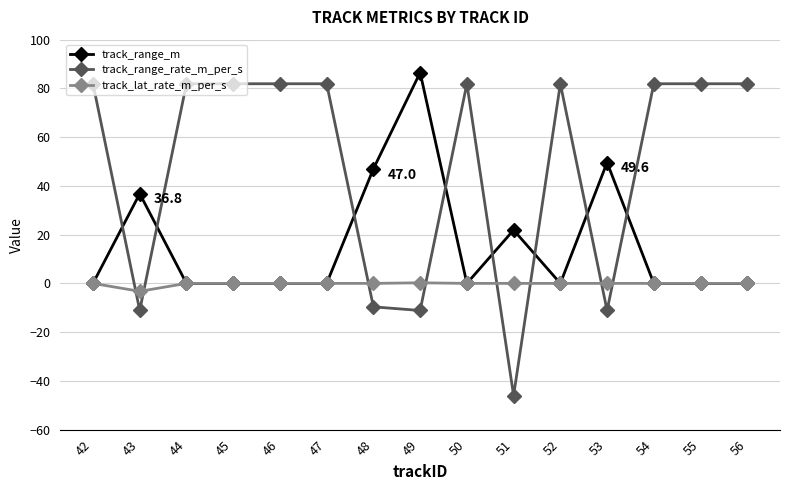

Is it true that track_range_m equals 0.0 at 46?

True